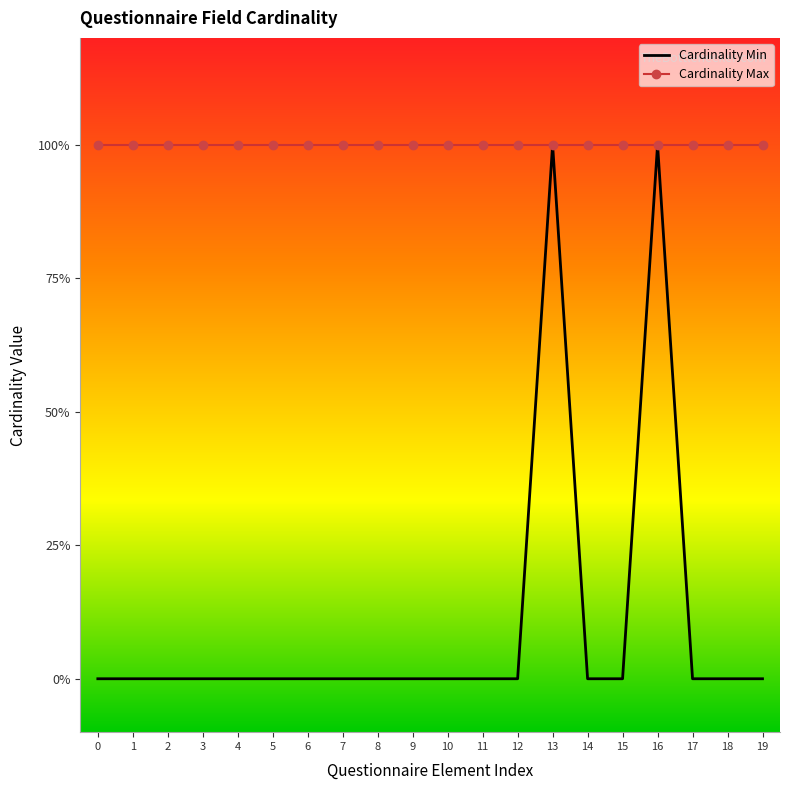

The value of Cardinality Max at 14 is 1. True or false?

False